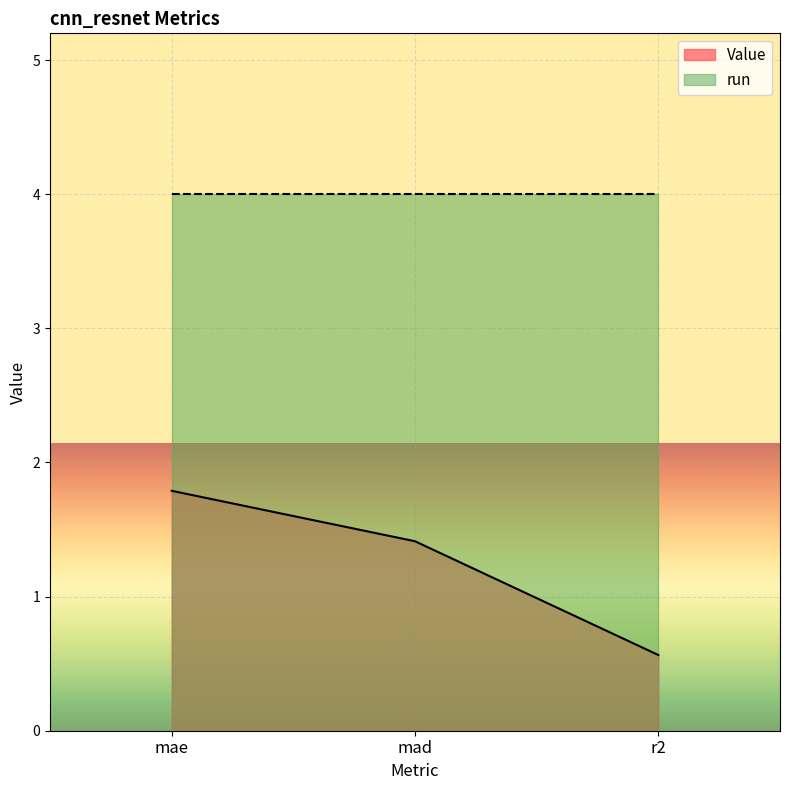

Between r2 and mae, which is larger?

mae